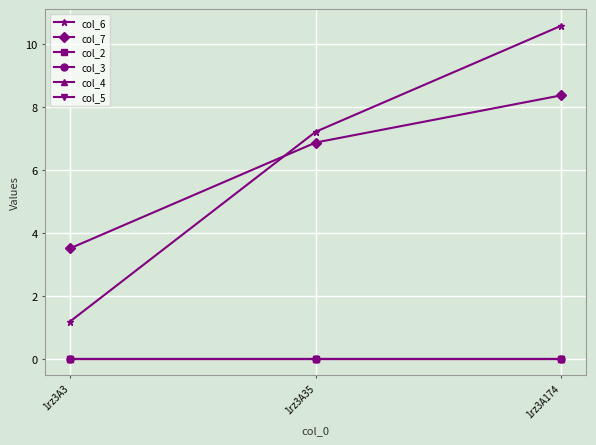

What is the value of the col_6 point at the 3rd from the left?

10.6